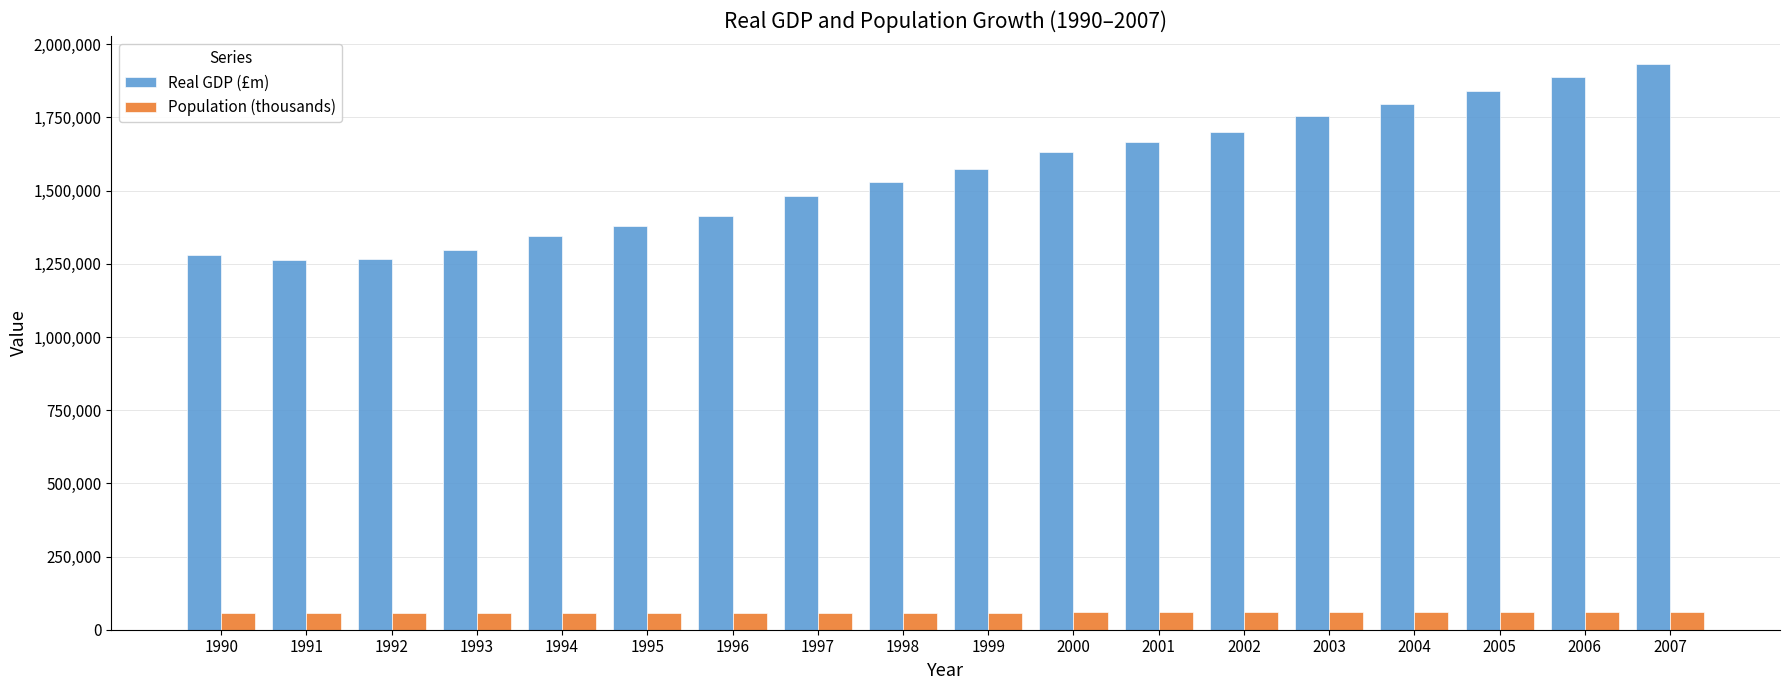

What is the value of the Real GDP (£m) bar at the 5th from the left?

1346524